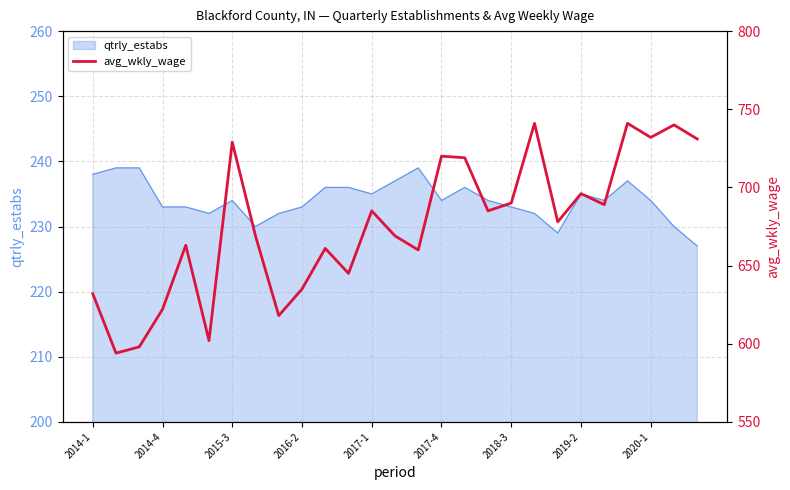

How many values are below 678?

13